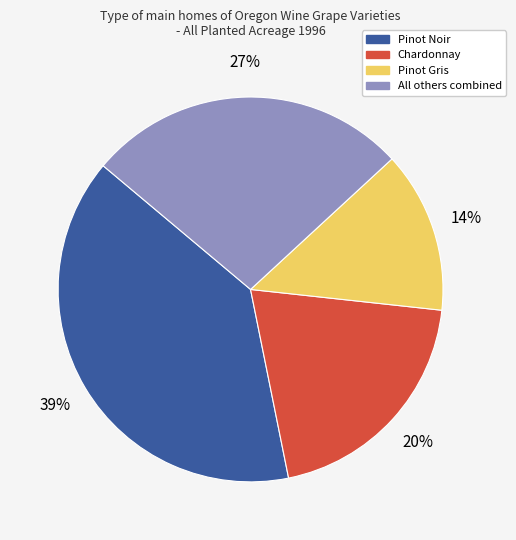

To the nearest percent, what is the average slice percentage?

25%